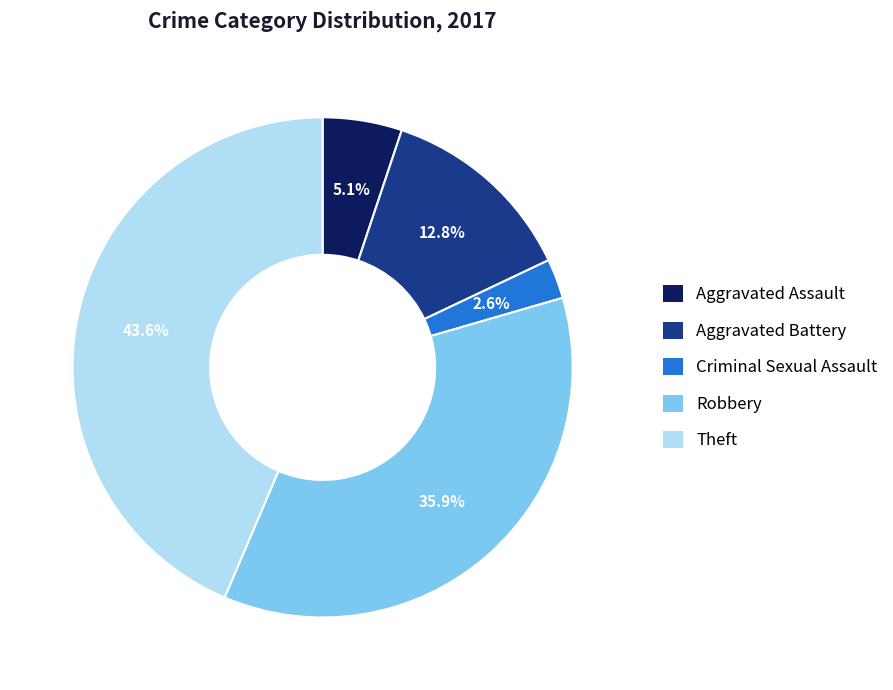

Is there a majority slice in this chart?

No